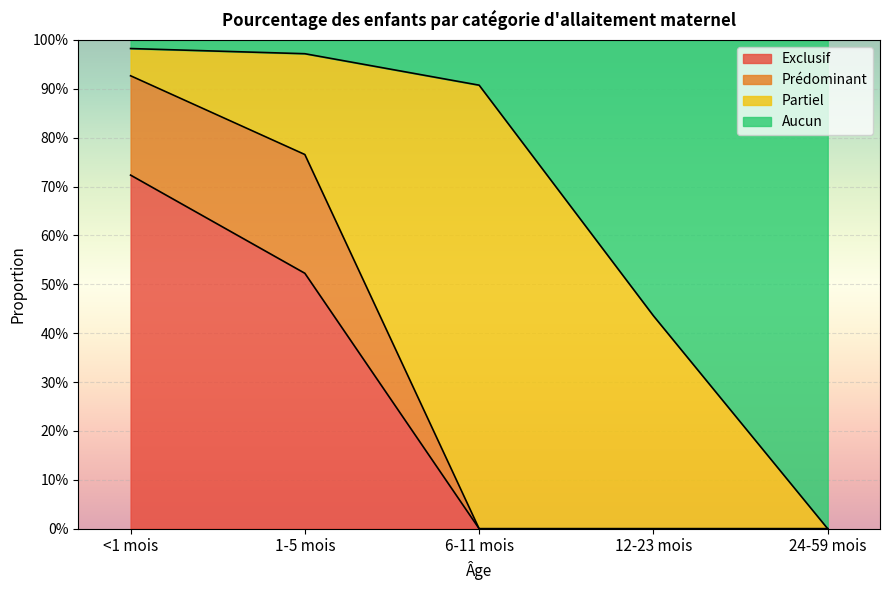

Does the chart display data point markers on the line(s)?

No